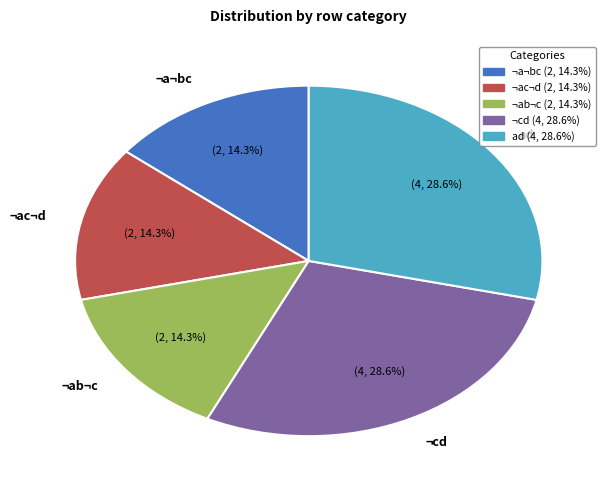

What portion of the pie excludes ¬ac¬d?

85.7%